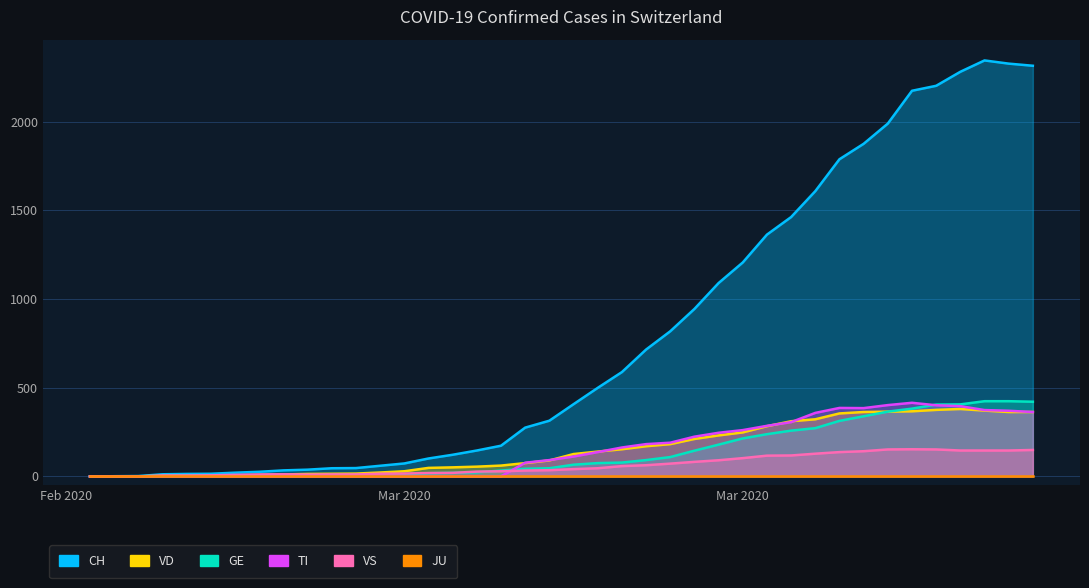

What is the maximum value for VS?

153